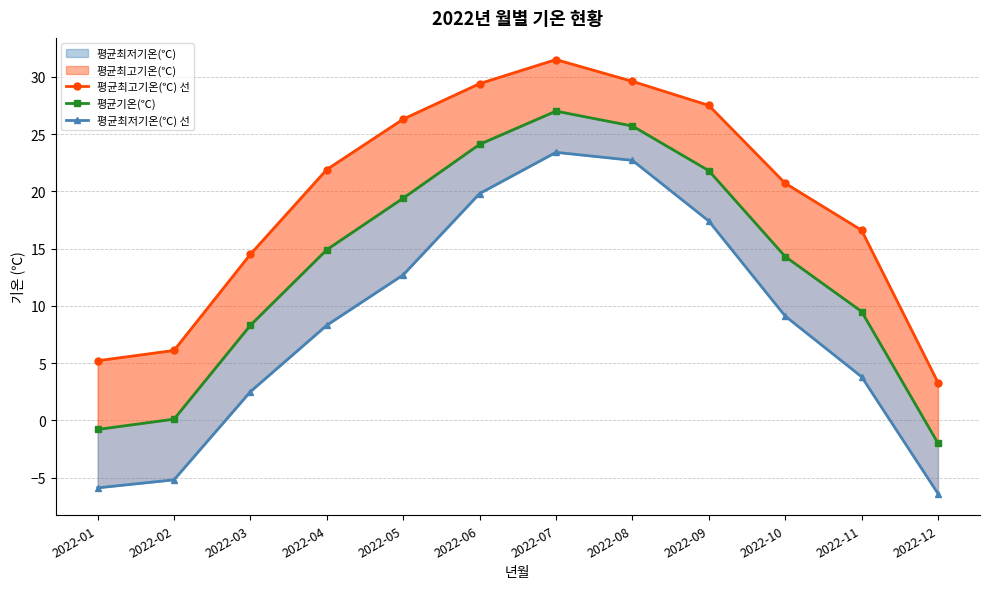

How many data points does each series have?

12